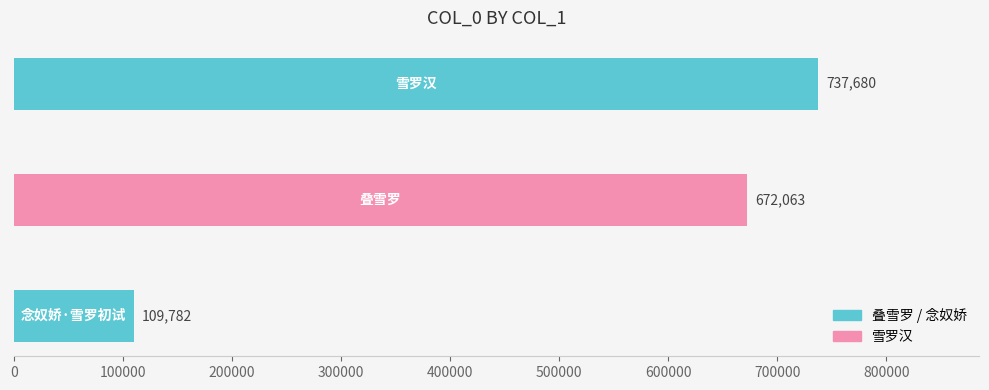

What is the sum of all values?

1519525